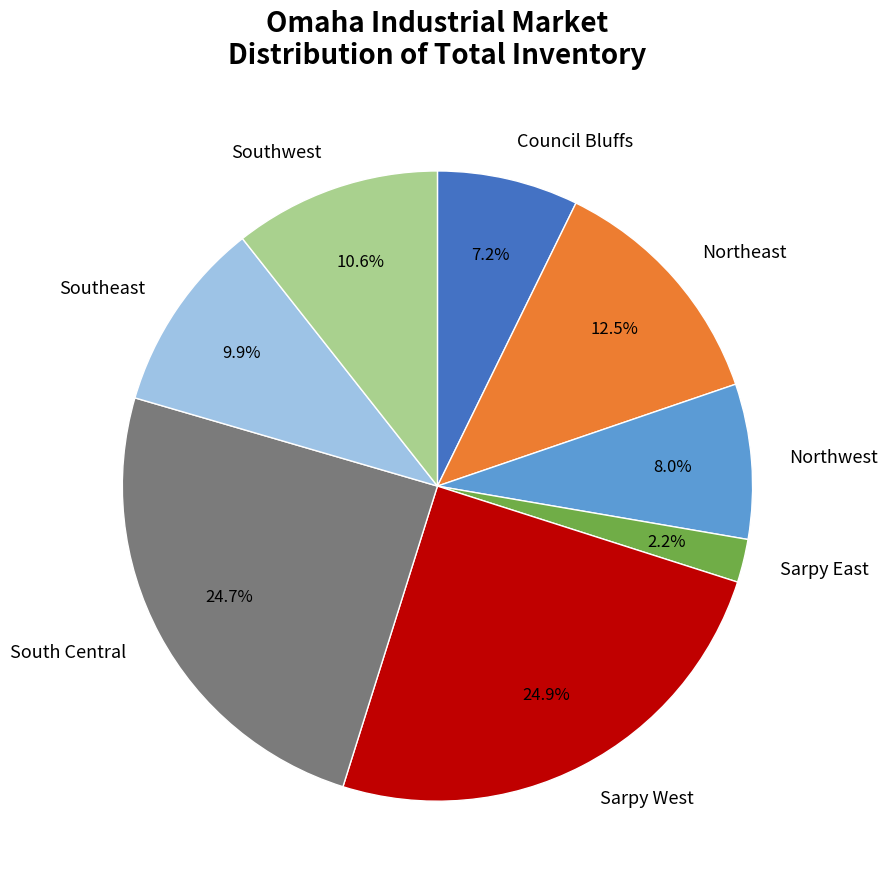

Which category has the smallest portion of the pie?

Sarpy East